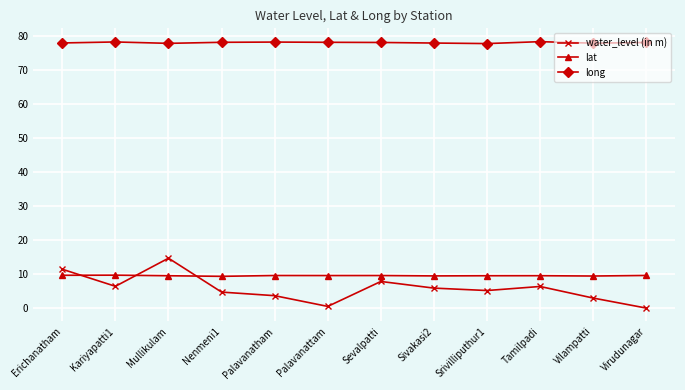

Is it true that lat equals 14.0 at Nenmeni1?

False